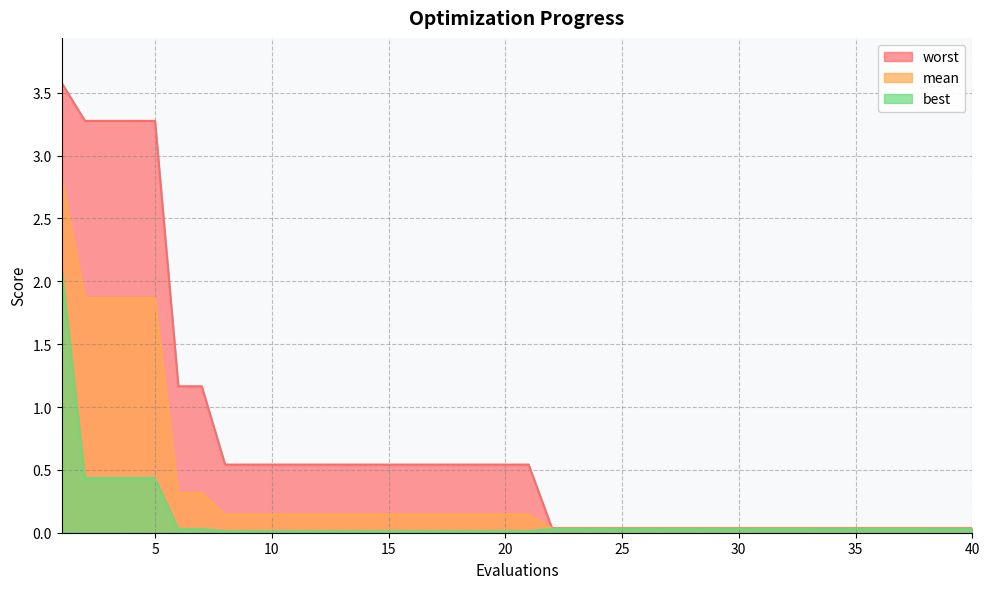

Is the value of worst at 7 greater than the value of best at 1?

No